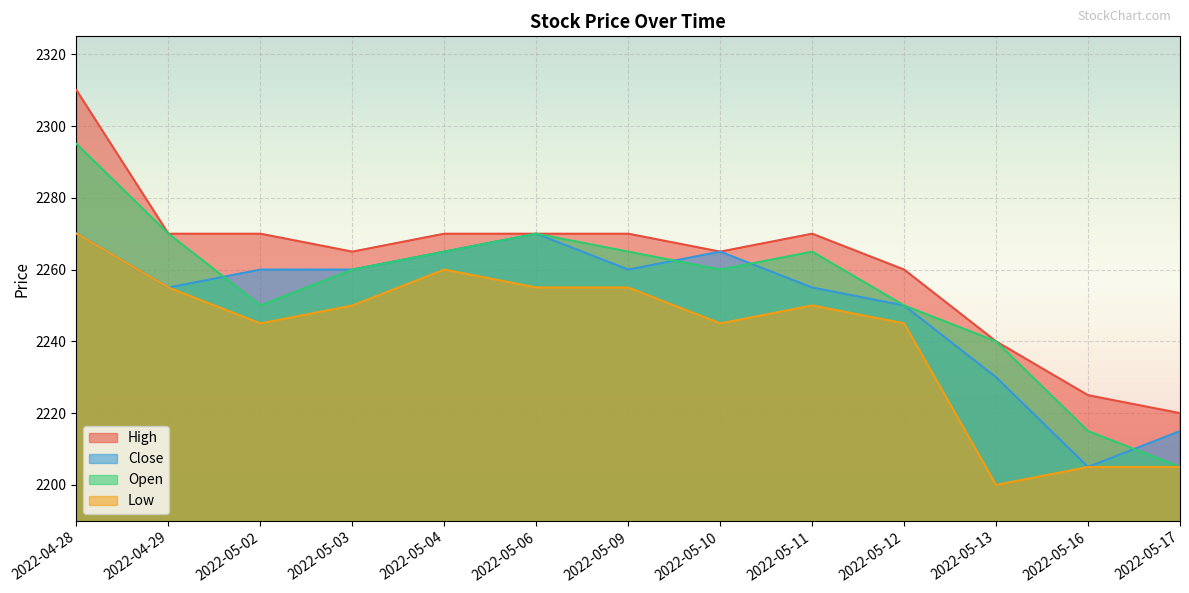

What is the sum of all Open values?

29310